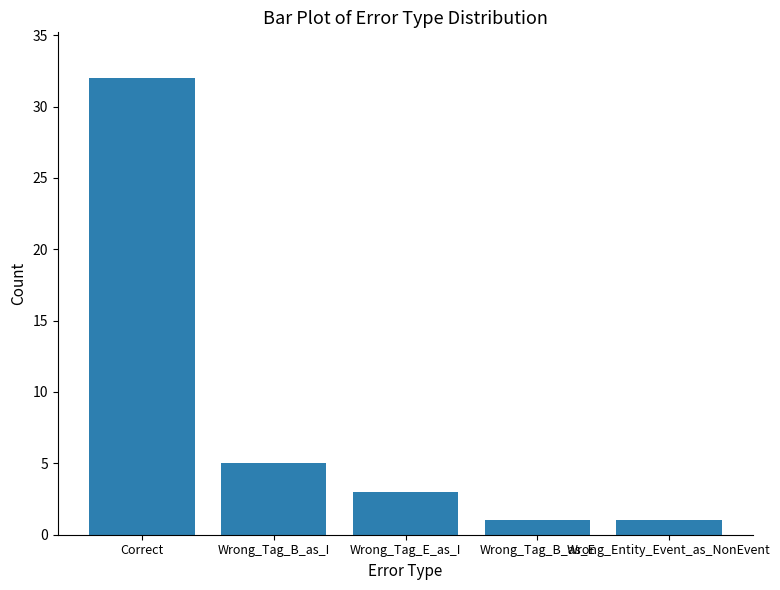

The chart shows a value of 5 at Wrong_Tag_B_as_I. True or false?

True